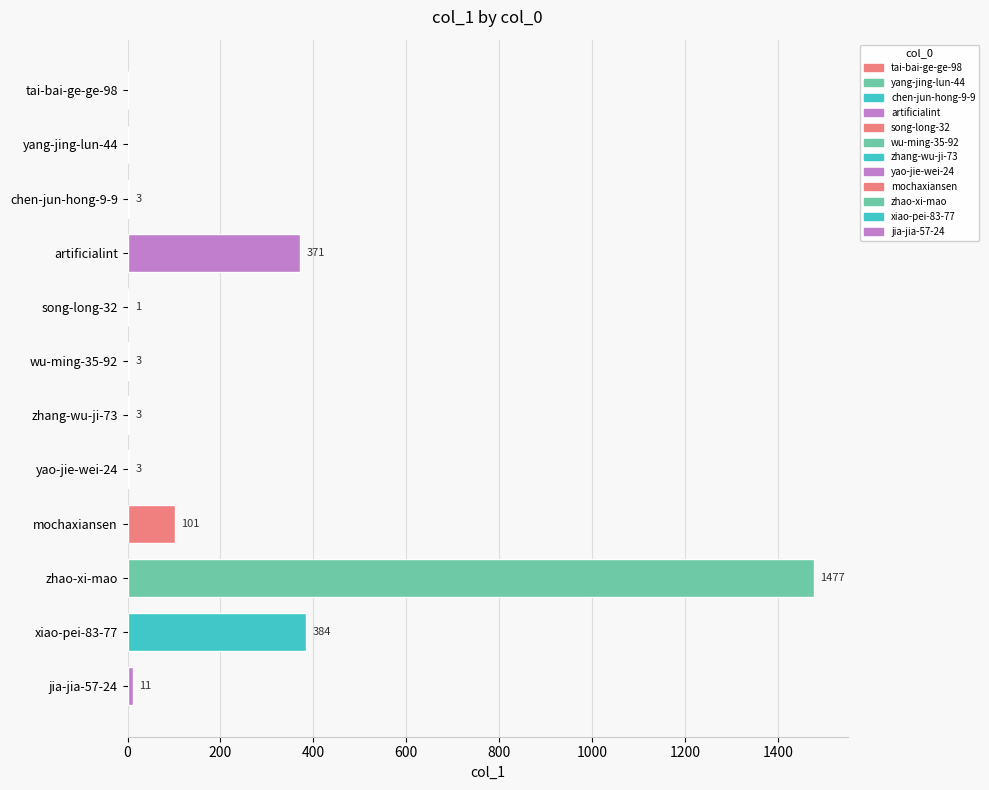

Where is the data nearest to the value 738?

xiao-pei-83-77